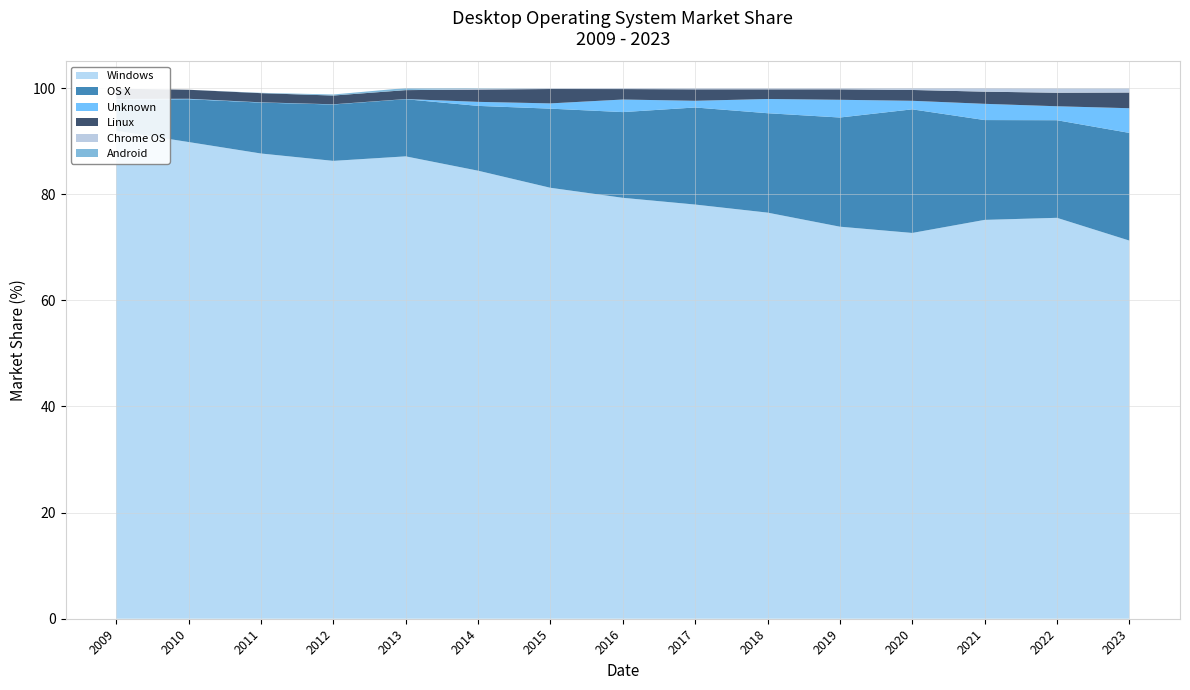

Reading left to right, extract all data points from this chart.

Windows: 92.0	89.8	87.7	86.3	87.1	84.4	81.2	79.3	78.0	76.5	73.9	72.7	75.2	75.5	71.2
OS X: 5.8	8.1	9.6	10.6	10.8	12.2	14.9	16.1	18.3	18.7	20.6	23.3	18.8	18.4	20.3
Unknown: 0.1	0.1	0.1	0.0	0.0	0.8	1.0	2.4	1.3	2.7	3.3	1.6	3.1	2.6	4.7
Linux: 1.9	1.7	1.7	1.6	1.7	2.3	2.7	2.0	2.2	1.8	2.0	2.0	2.3	2.5	3.0
Chrome OS: 0.0	0.0	0.0	0.0	0.0	0.1	0.2	0.2	0.2	0.2	0.2	0.4	0.7	0.9	0.8
Android: 0.0	0.0	0.1	0.2	0.4	0.1	0.0	0.0	0.0	0.0	0.0	0.0	0.0	0.0	0.0